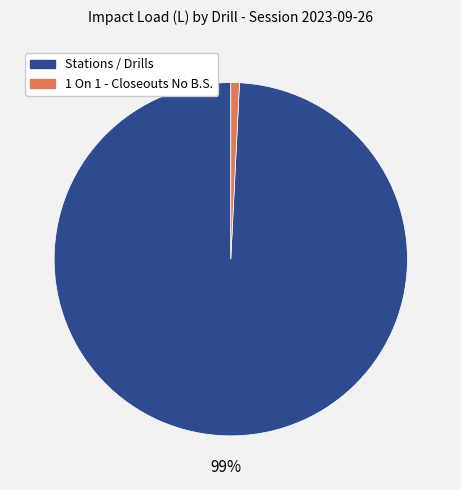

Is there any slice that represents more than half of the pie?

Yes